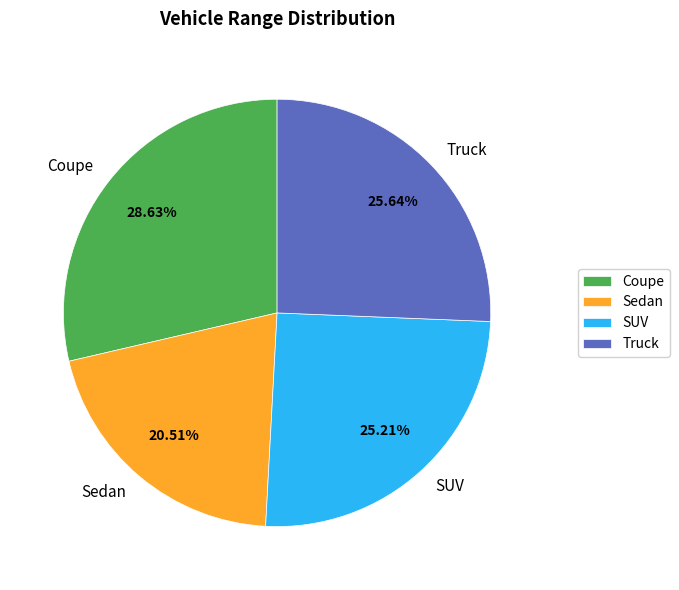

Between Coupe and Sedan, which is larger?

Coupe